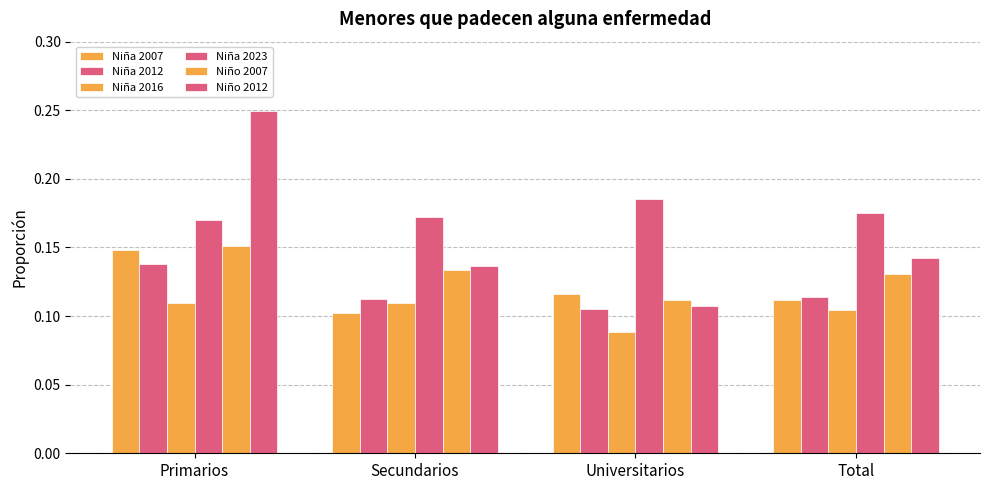

What is the lowest value of the Niña 2016 series?

0.1